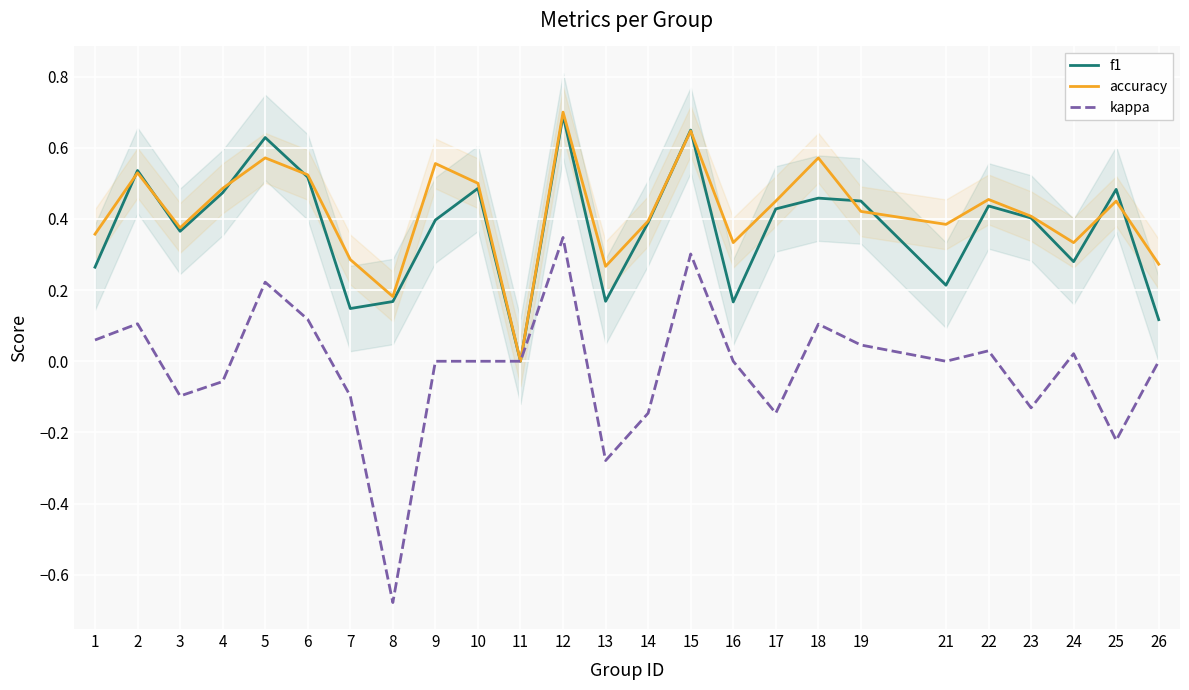

What is the sum of all kappa values?

-0.5